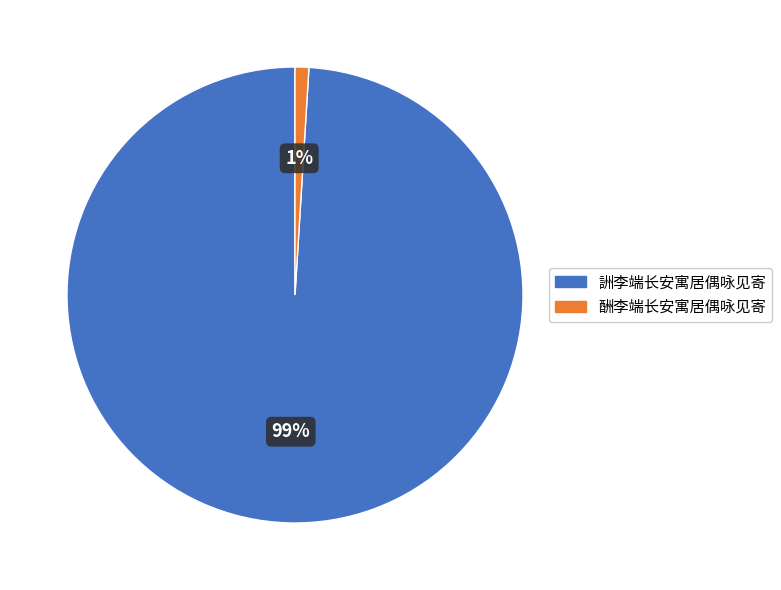

Does 詶李端长安寓居偶咏见寄 account for over 50% of the chart?

Yes